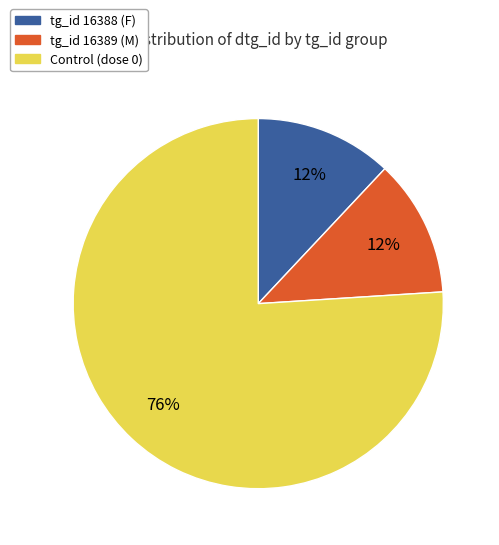

Is there any slice that represents more than half of the pie?

Yes